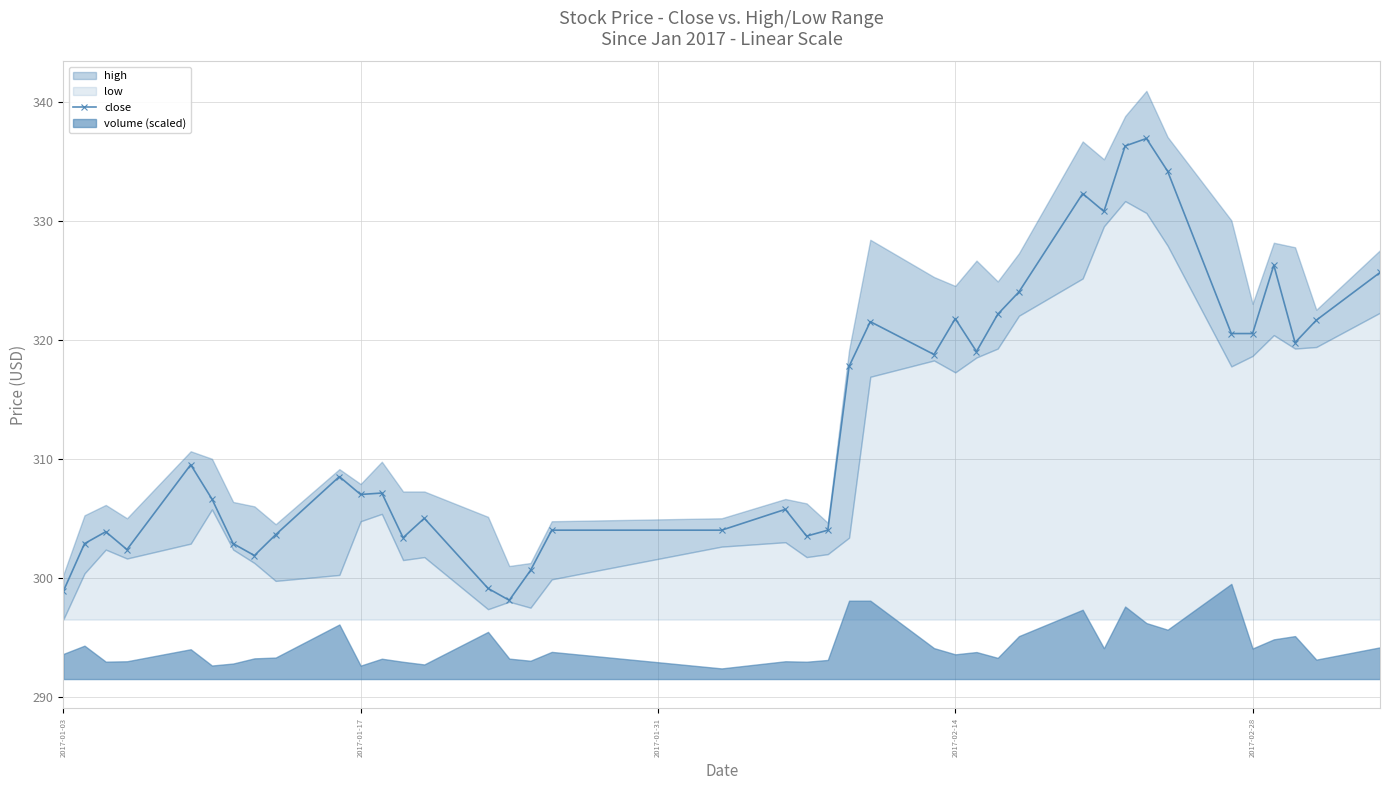

What is the difference between the maximum and second lowest values?

38.0